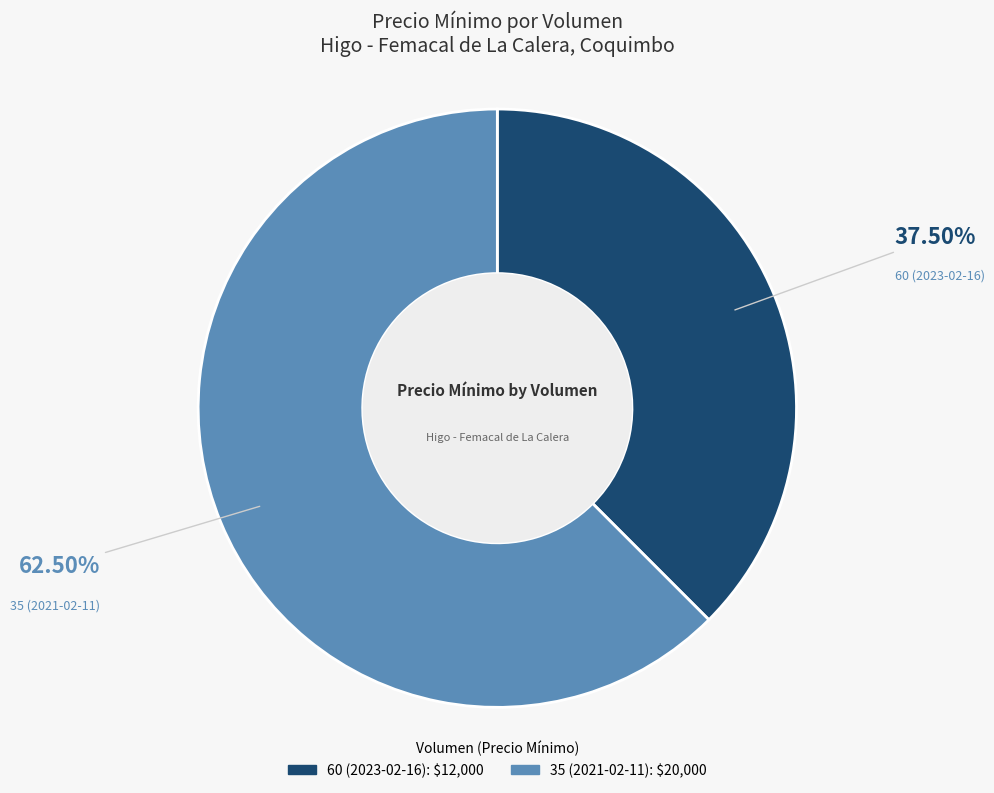

How many segments does this pie chart have?

2